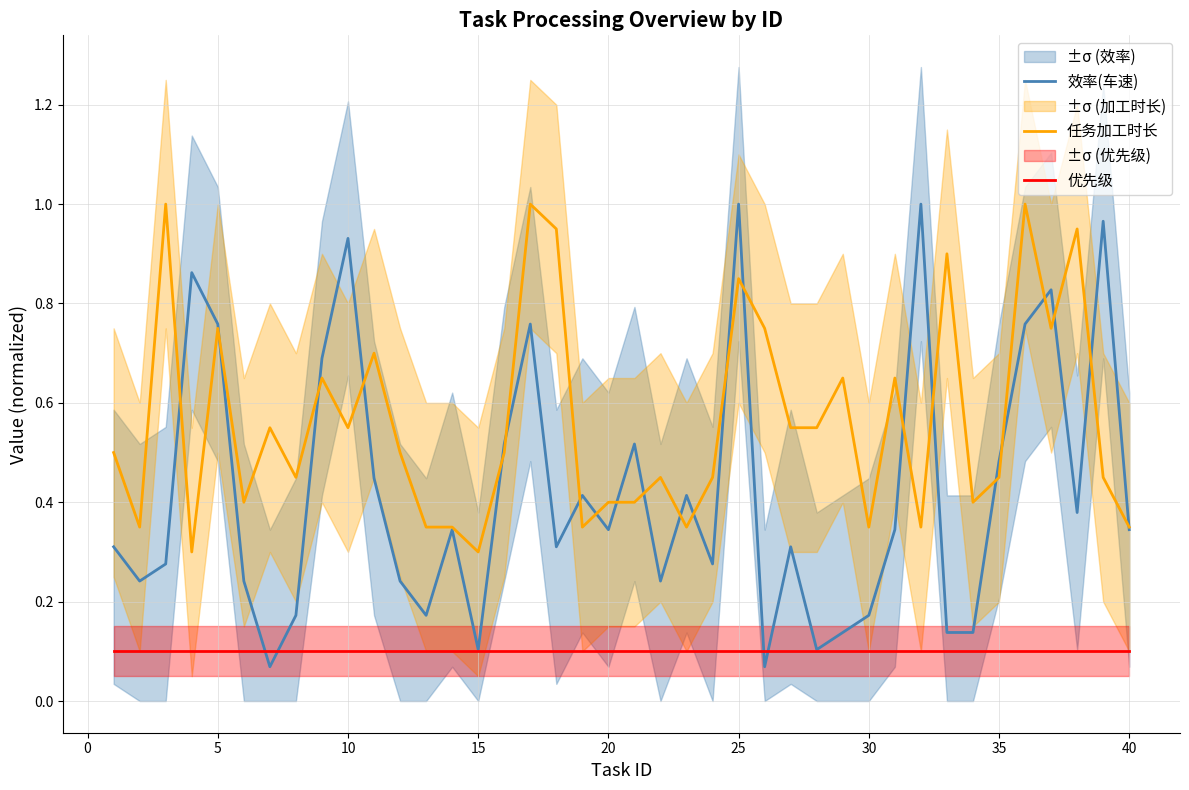

Is this an area chart (filled region under the line)?

No